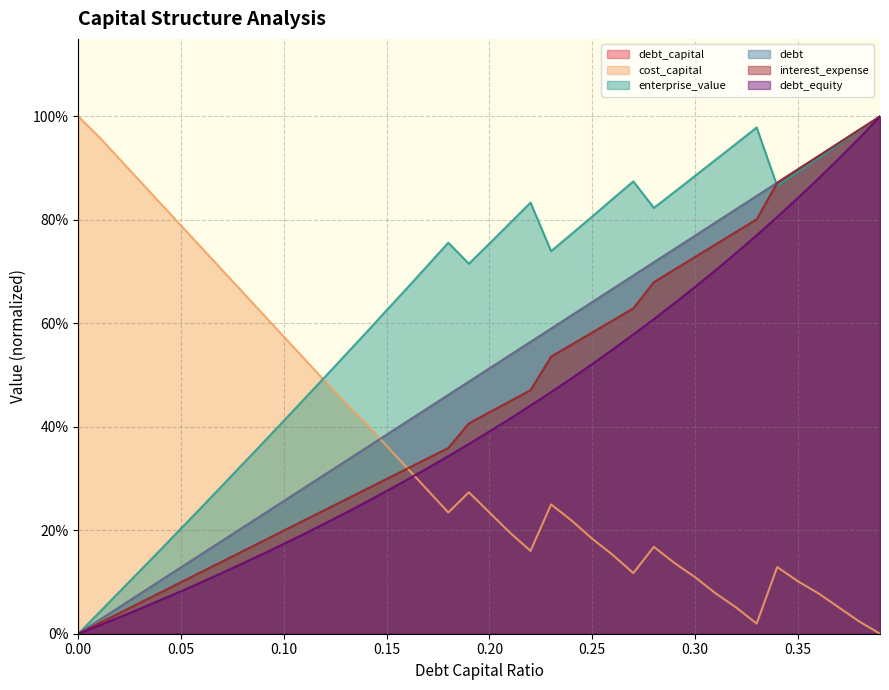

Is it true that debt_capital equals 1.5 at 0.37?

False